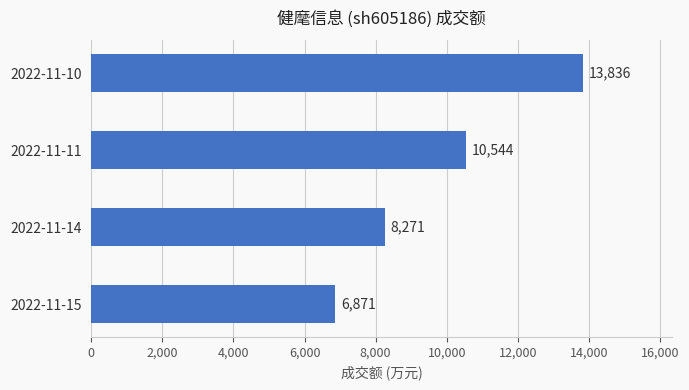

Approximately how many times larger is the value at 2022-11-11 compared to 2022-11-10?

0.8